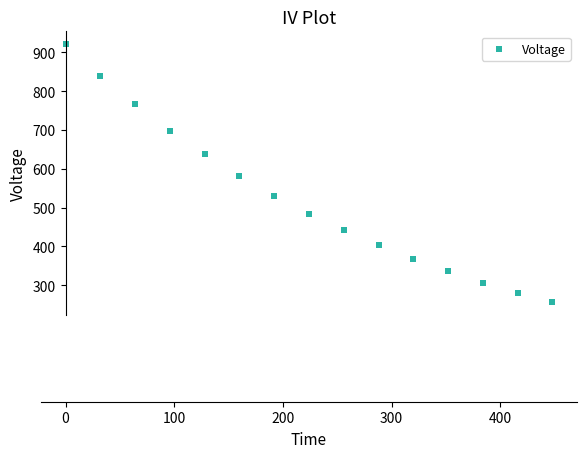

What is the range of X values (max minus min)?

448.0